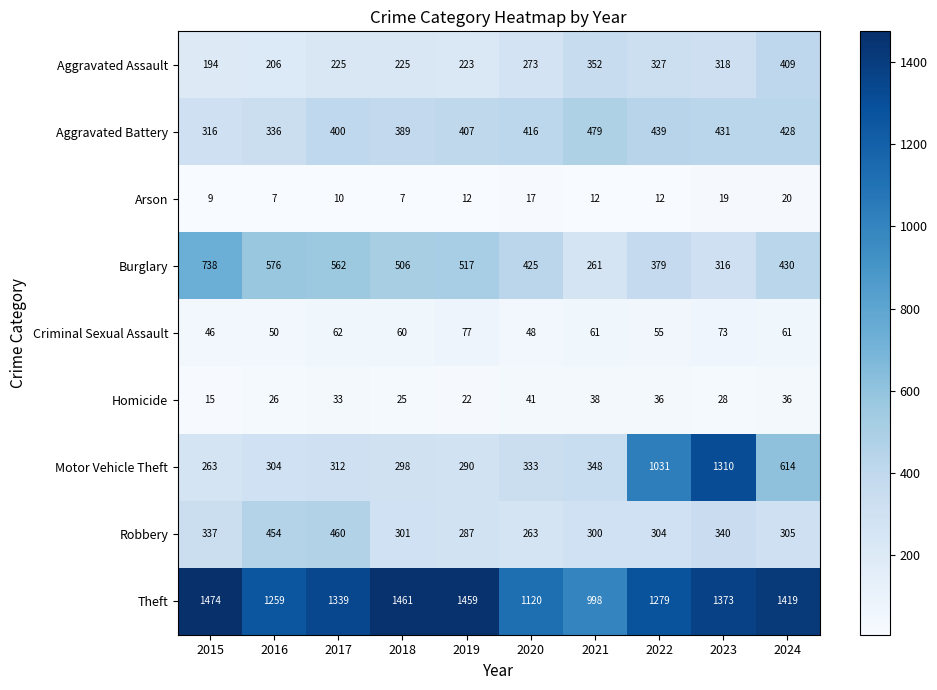

Rank the series at 2020 from lowest to highest value.

Arson, Homicide, Criminal Sexual Assault, Robbery, Aggravated Assault, Motor Vehicle Theft, Aggravated Battery, Burglary, Theft